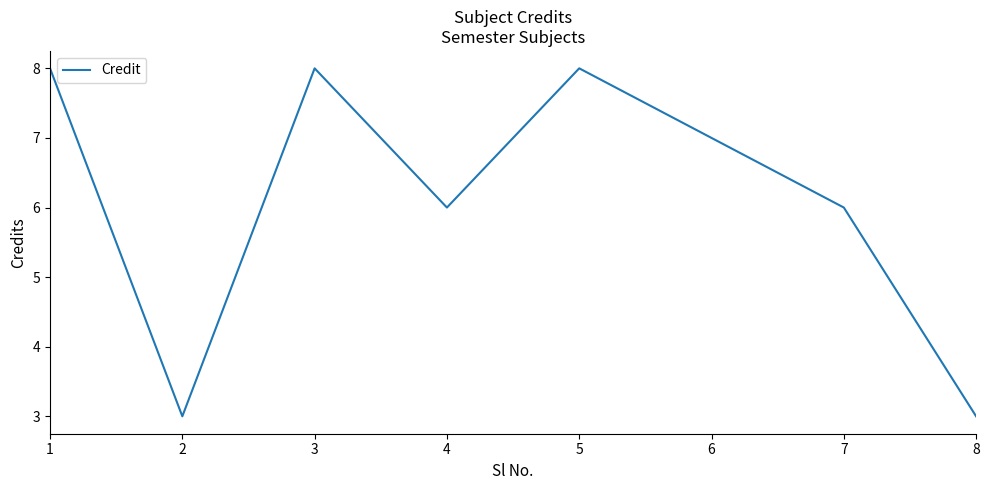

Read the value at 6.

7